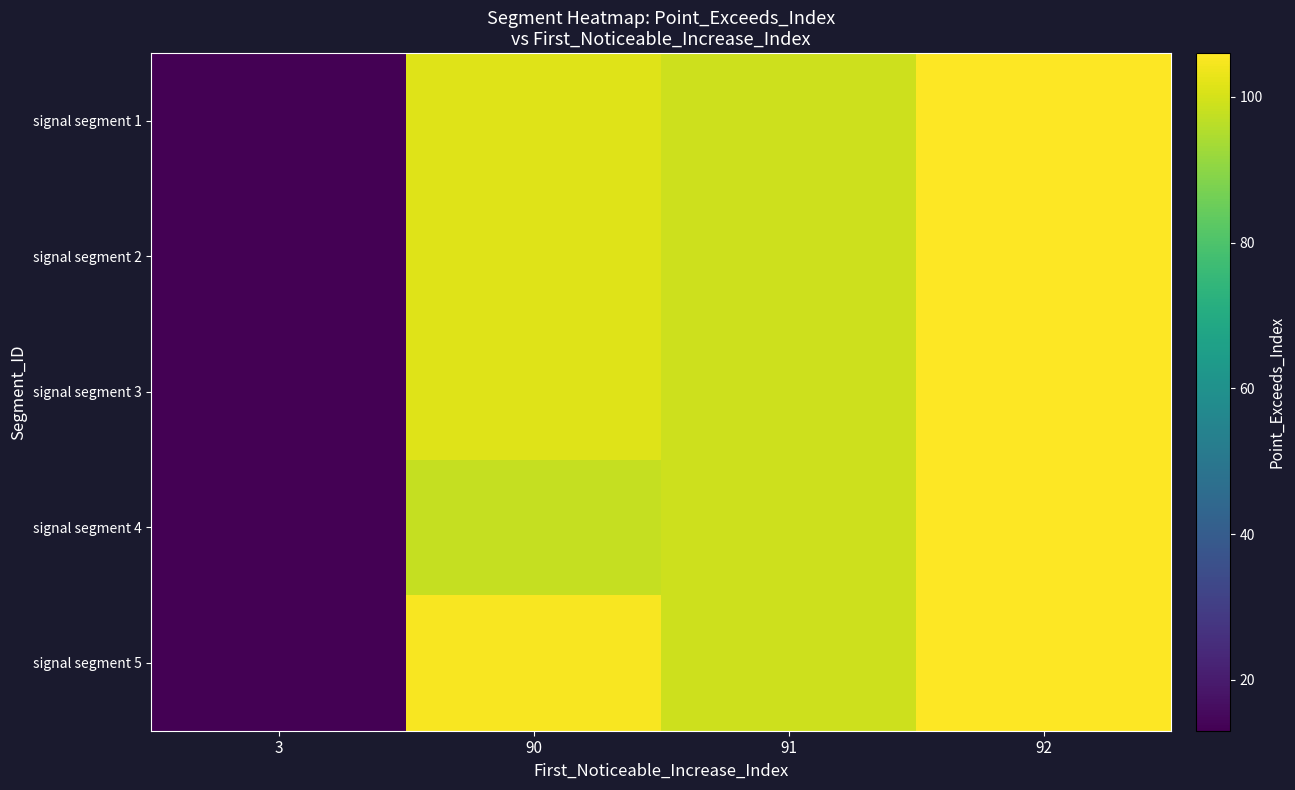

Reading right to left, transcribe all the data shown in this chart.

signal segment 1: 92=106.0	91=99.0	90=101.5	3=13.0
signal segment 2: 92=106.0	91=99.0	90=101.5	3=13.0
signal segment 3: 92=106.0	91=99.0	90=101.5	3=13.0
signal segment 4: 92=106.0	91=99.0	90=98.0	3=13.0
signal segment 5: 92=106.0	91=99.0	90=105.0	3=13.0